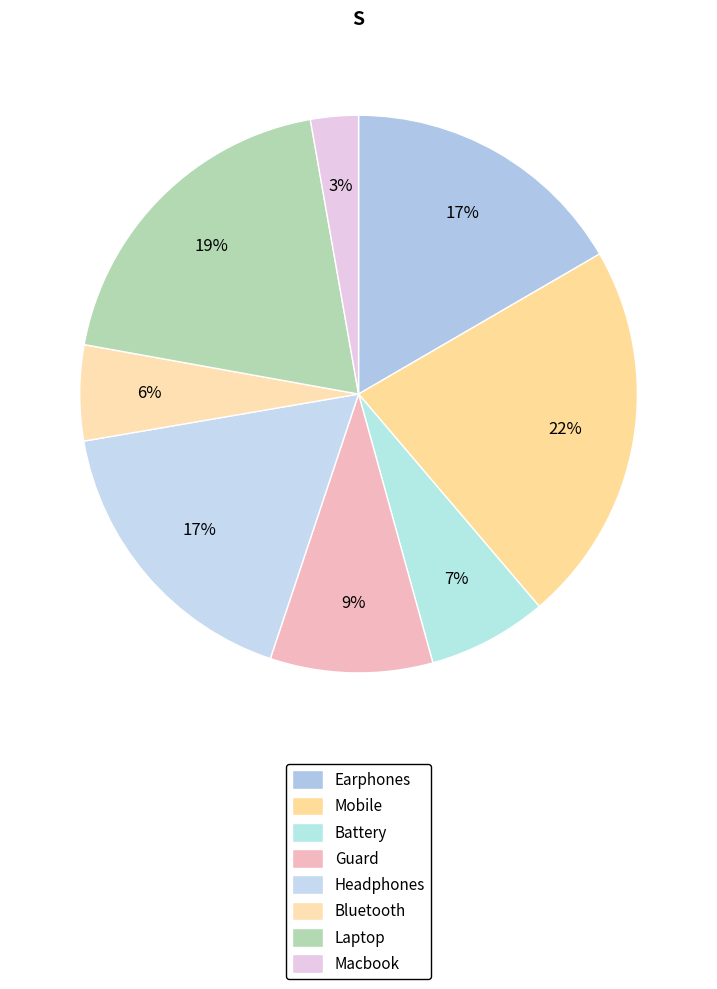

Is it true that Earphones is 17% of the pie?

True